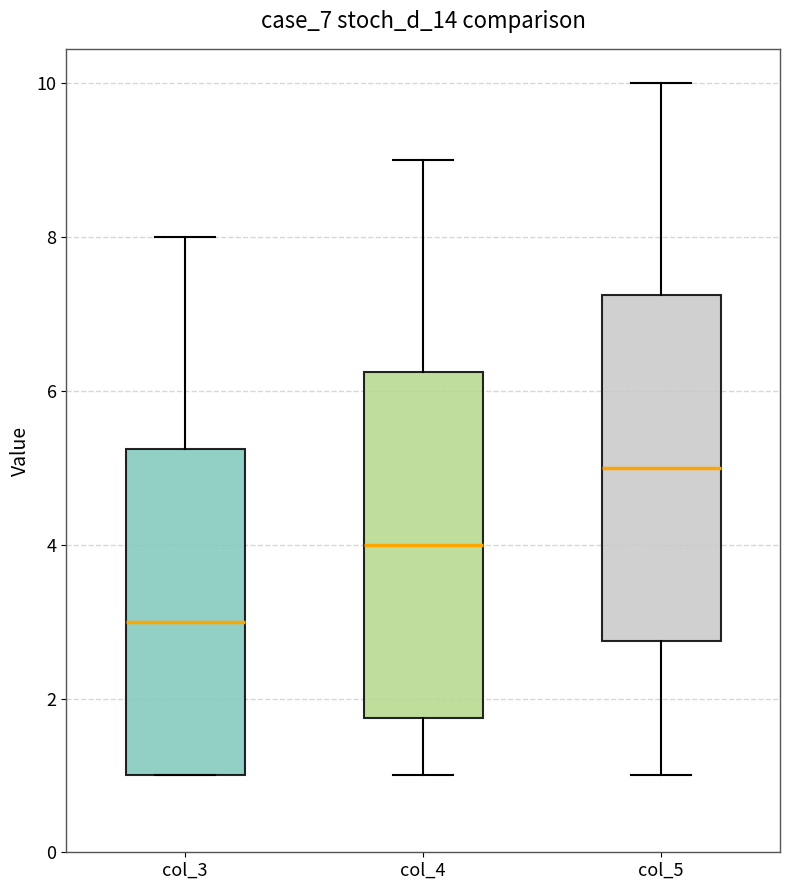

Where does the upper whisker of the box for col_5 end on the y-axis? The values are not printed on the chart, so give them approximately, as read against the axis.

10.0